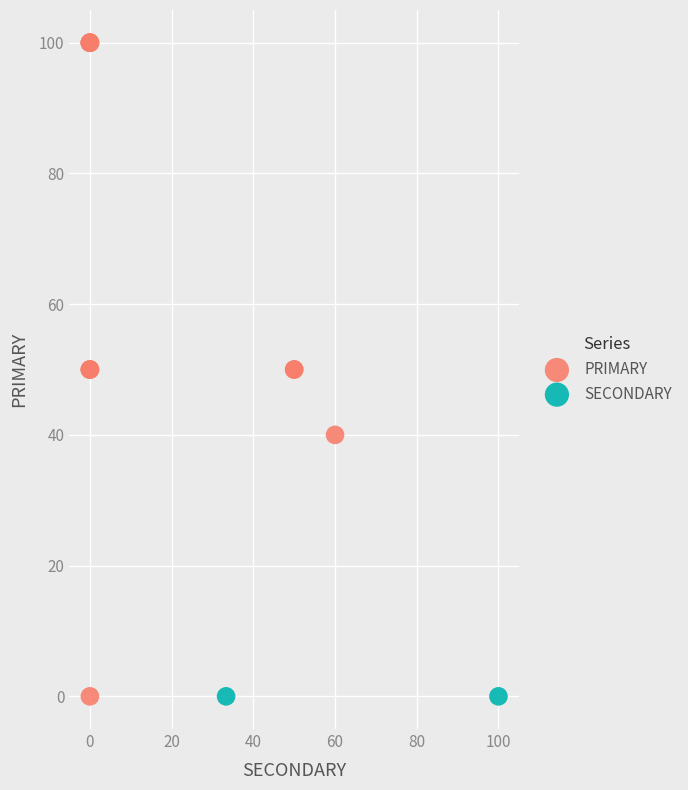

What are all the series names shown in the legend?

PRIMARY, SECONDARY